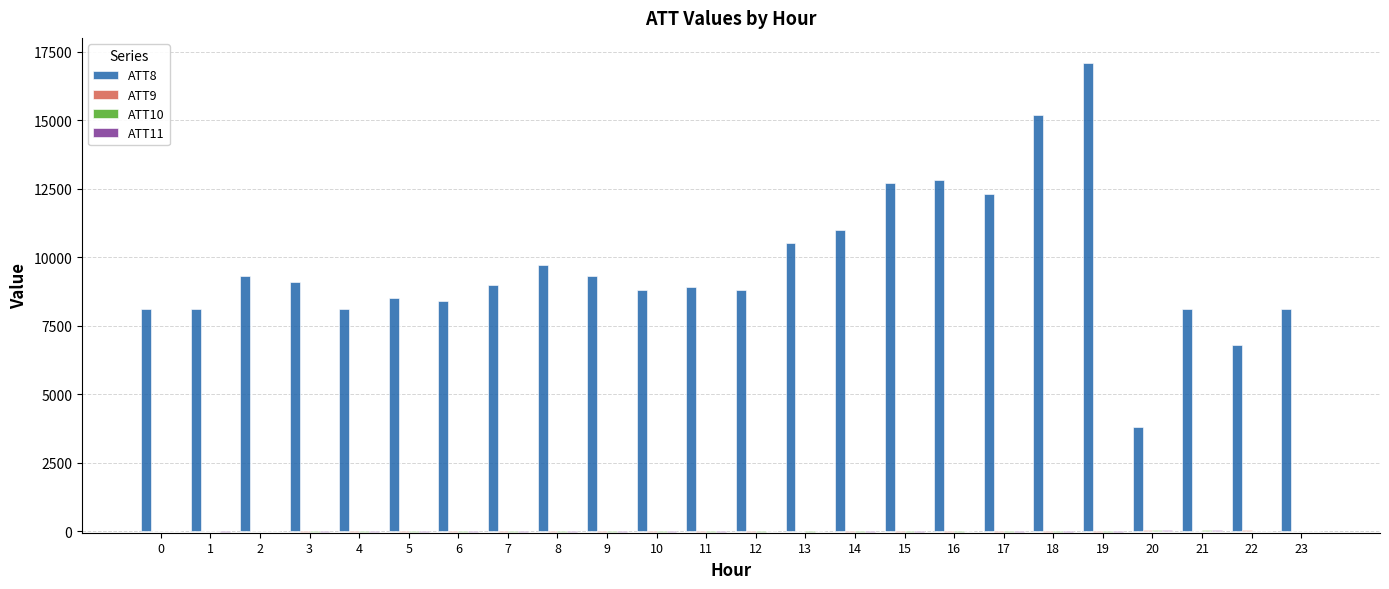

What is the maximum value shown in the chart?

17100.0